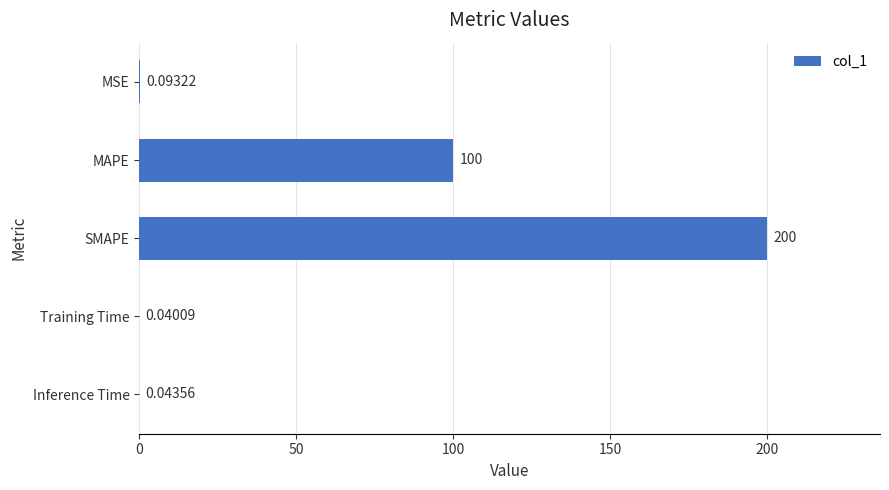

At which label is the value closest to 100?

MAPE